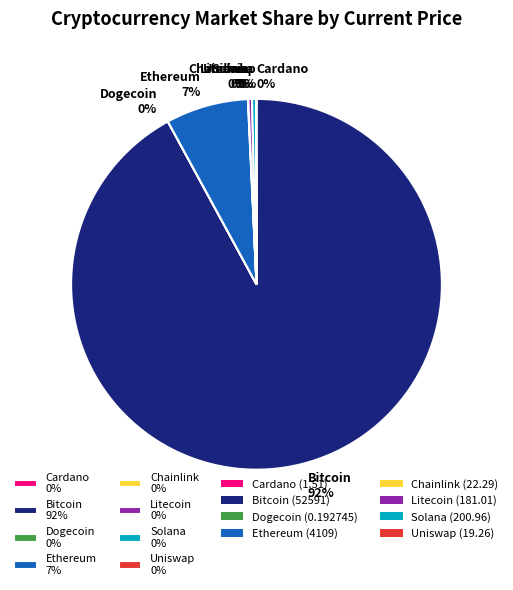

Is there a majority slice in this chart?

Yes